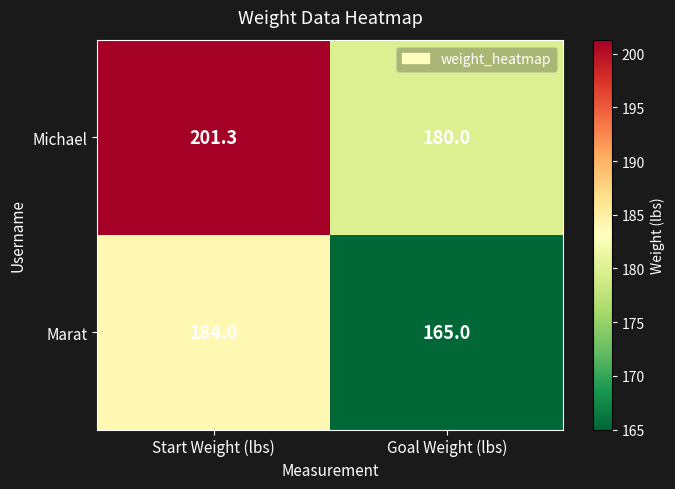

Which series has the widest spread of values?

Michael